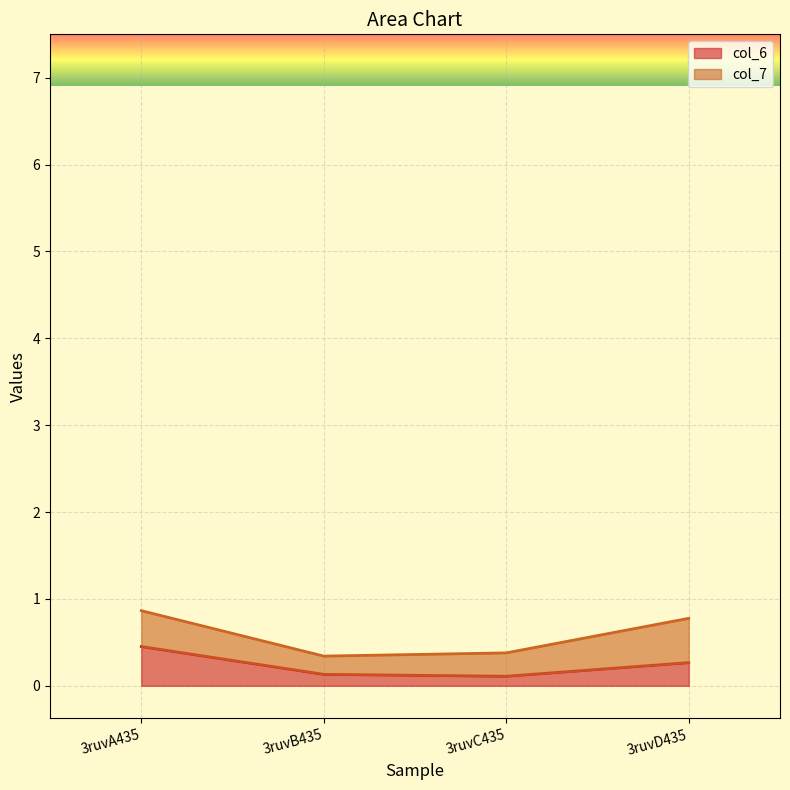

What is the label of the 1st point from the right?

3ruvD435